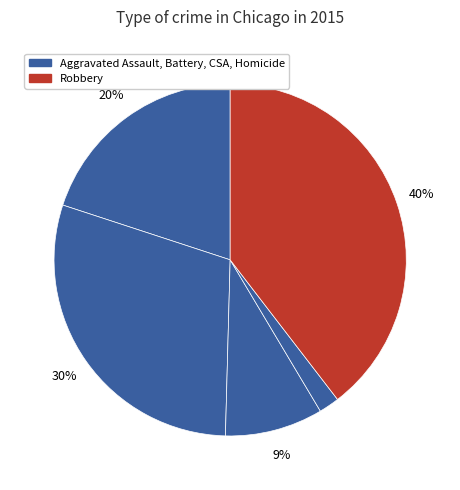

How many segments does this pie chart have?

5